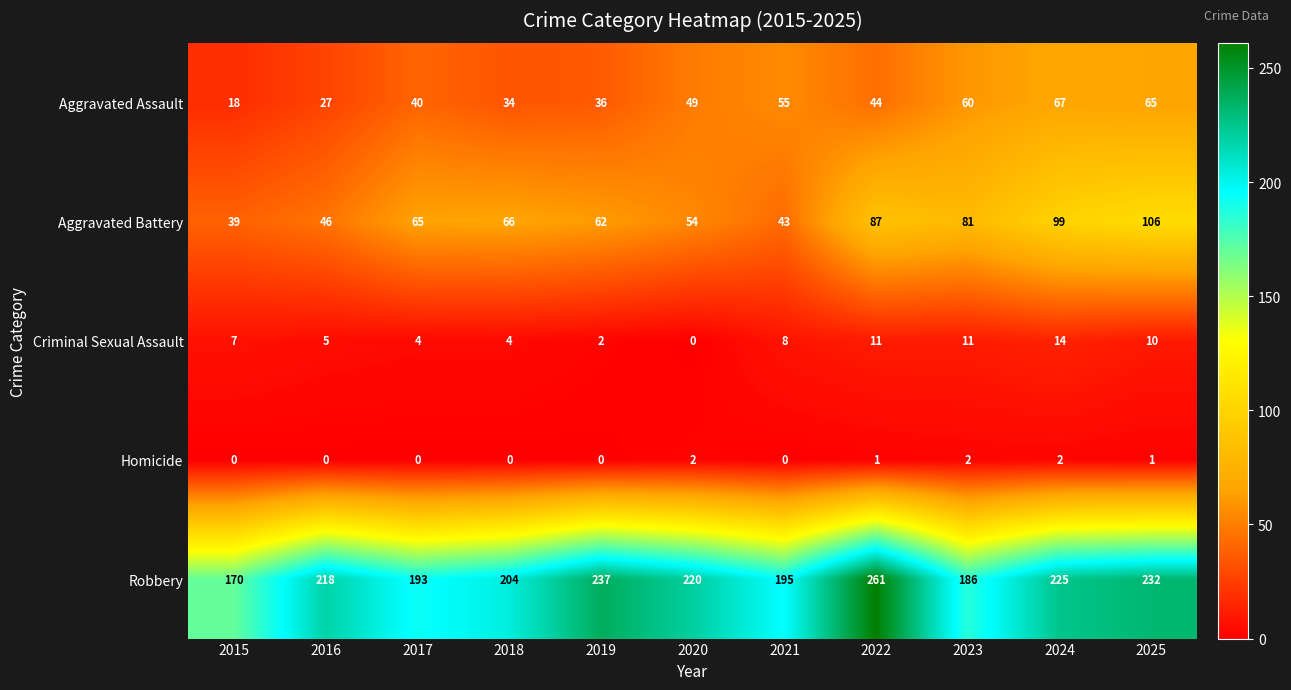

At how many categories does at least one series exceed 80?

11